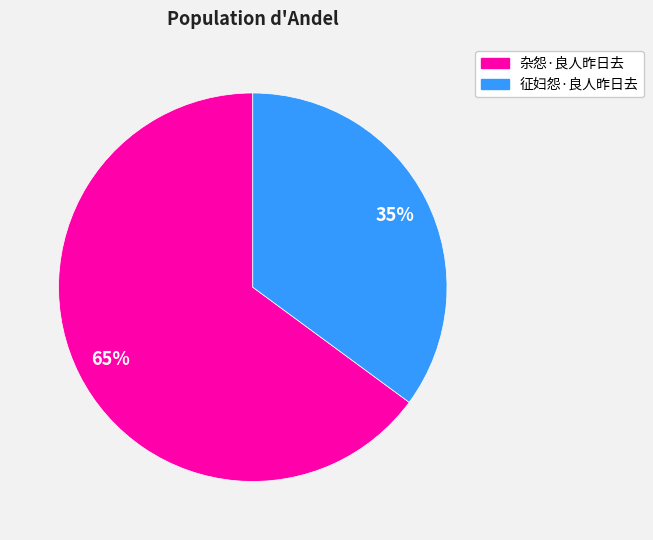

To the nearest percent, what is the difference between the largest and smallest slice percentages?

30%